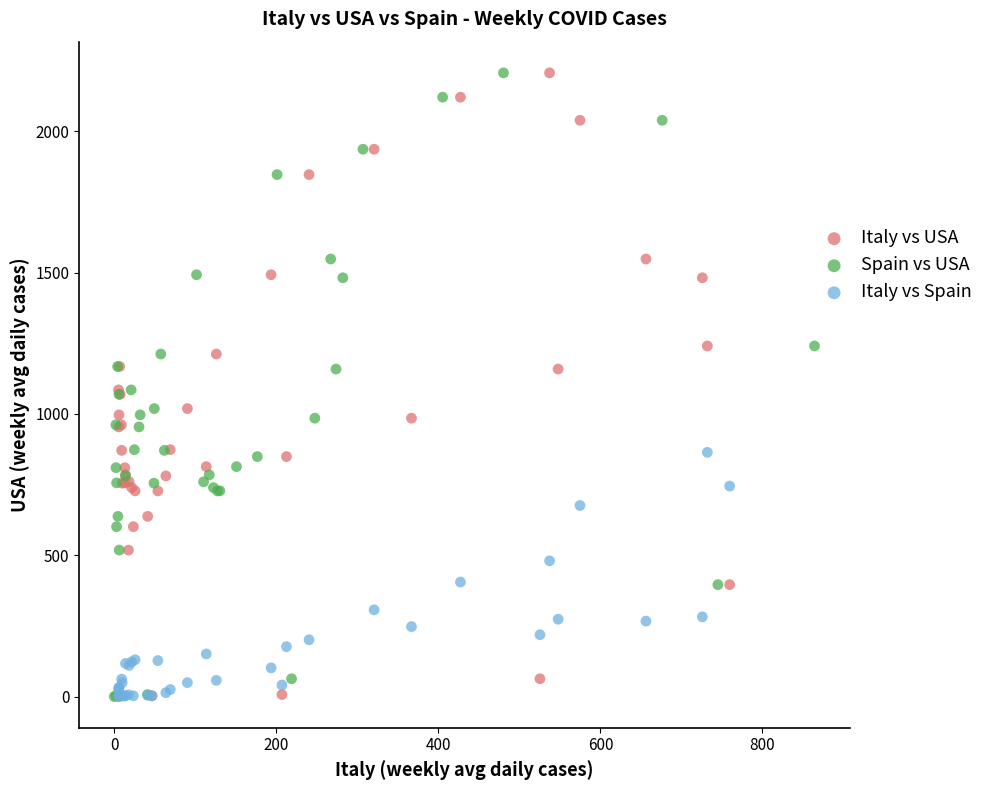

What are all the series names shown in the legend?

Italy vs USA, Spain vs USA, Italy vs Spain